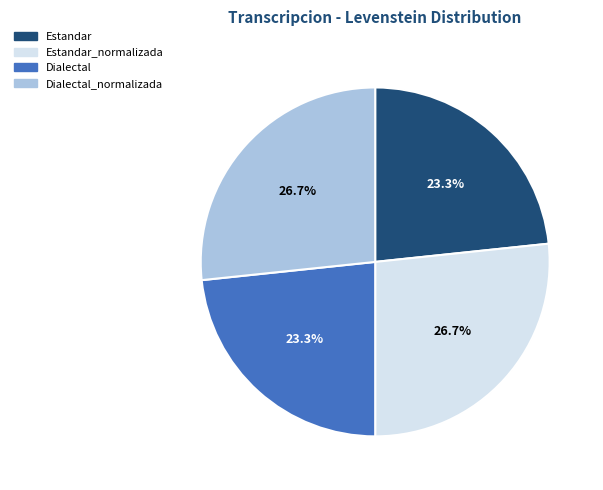

Does any single category account for the majority?

No